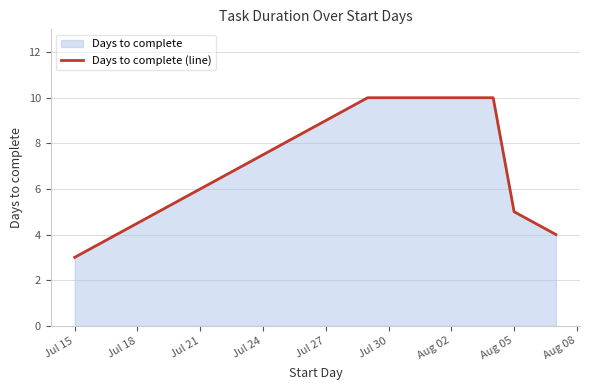

How many lines are shown in the chart?

1